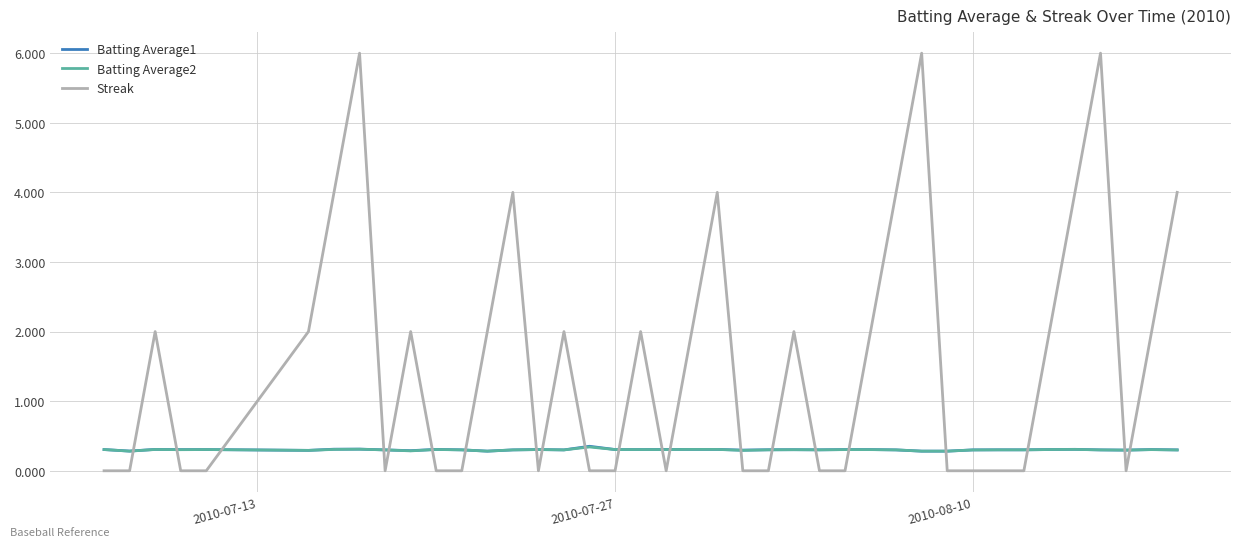

After their last crossing, which series has the higher values: Batting Average2 or Streak?

Streak